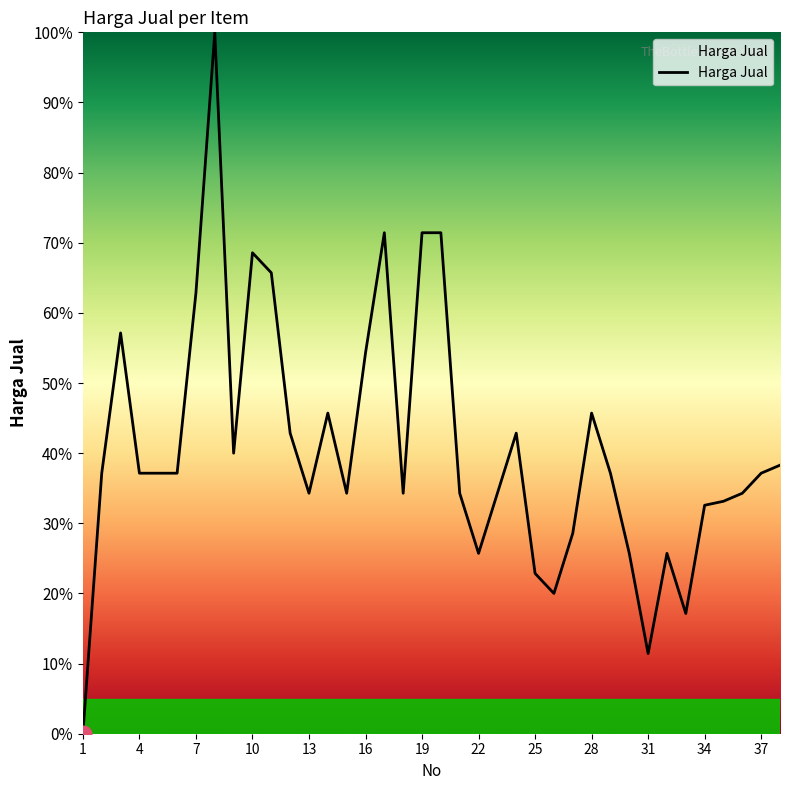

What is the maximum value shown in the chart?

100.0